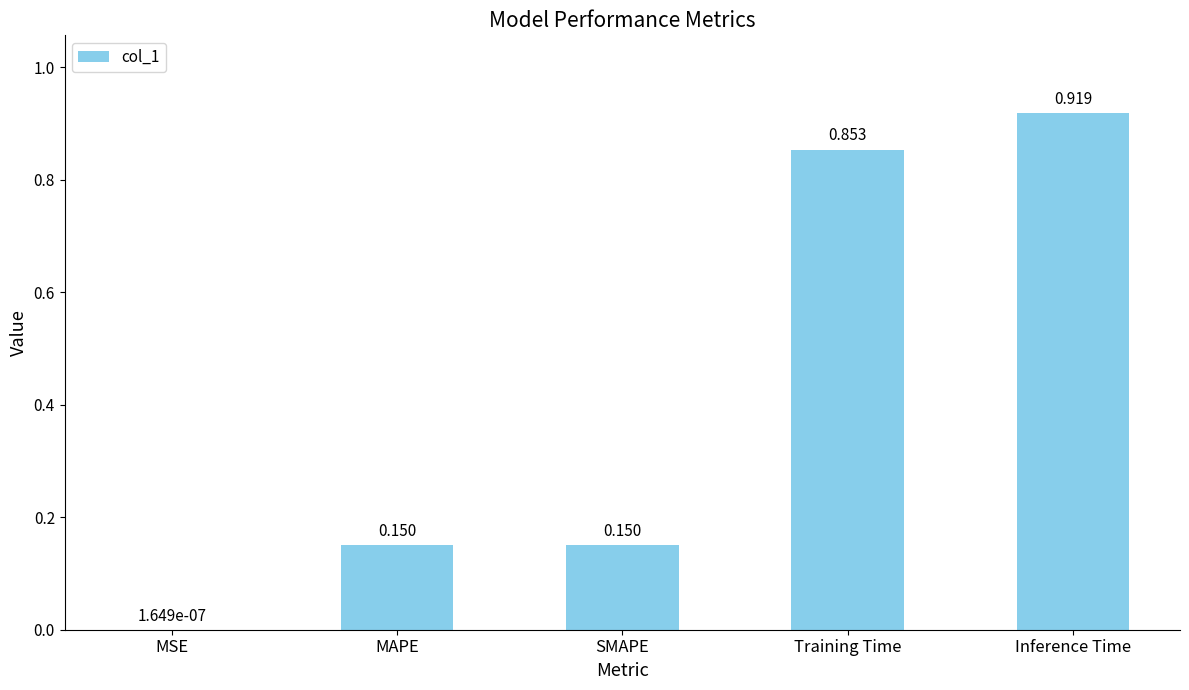

What is the change in value from Training Time to Inference Time?

+0.1